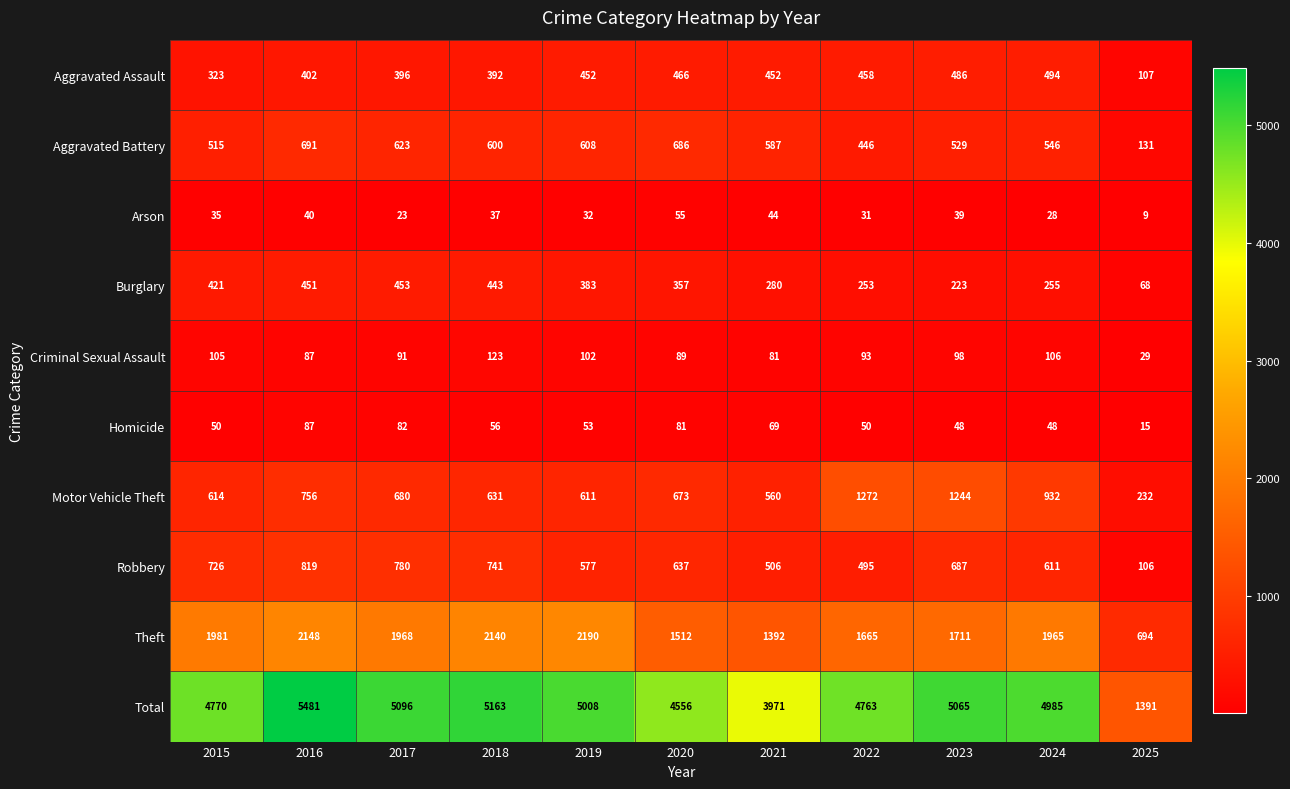

True or false: Burglary has a value of 134 at 2017.

False